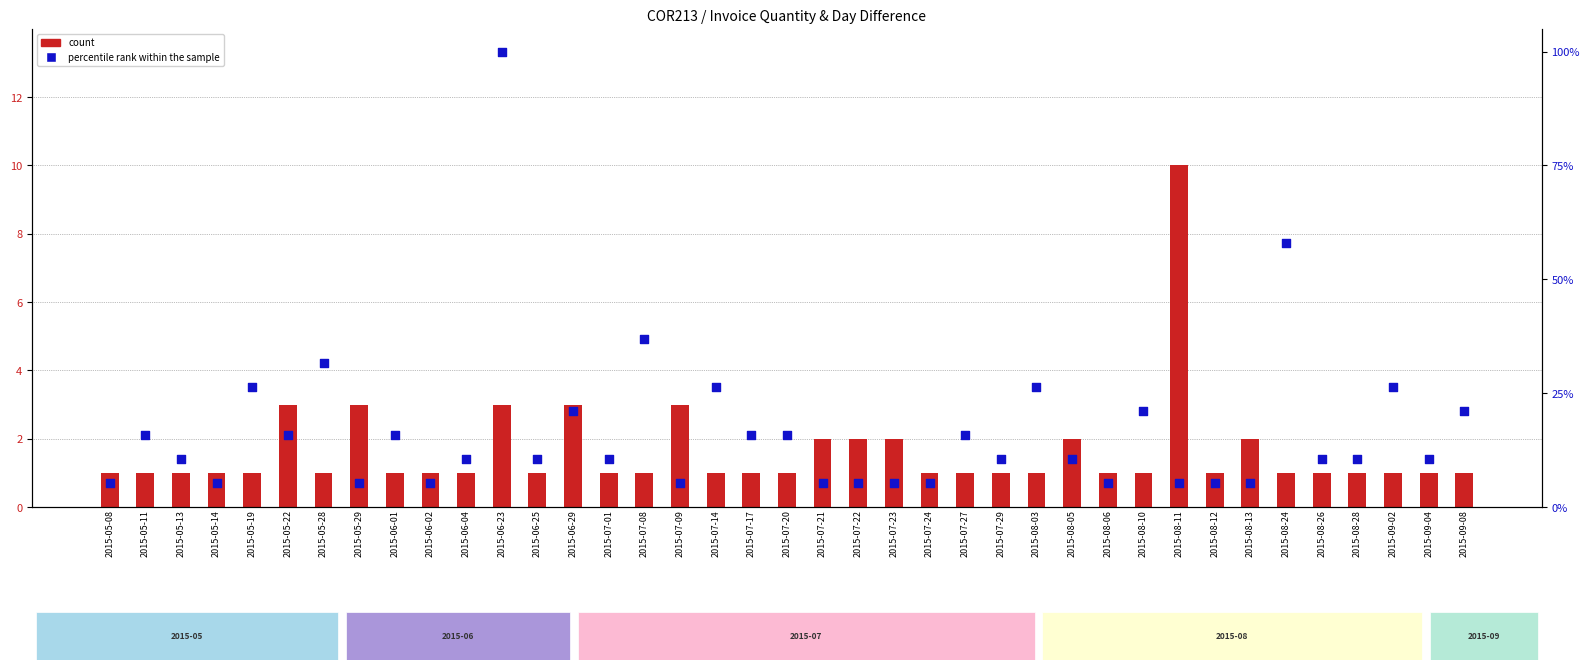

Which series reaches the minimum Y coordinate?

count